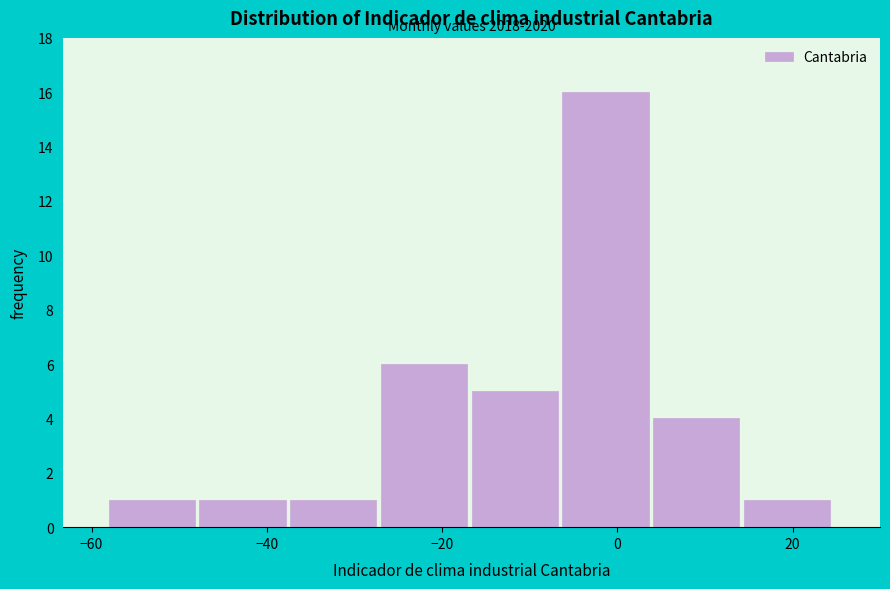

Which range on the x-axis has the tallest bar?

-6 to 4